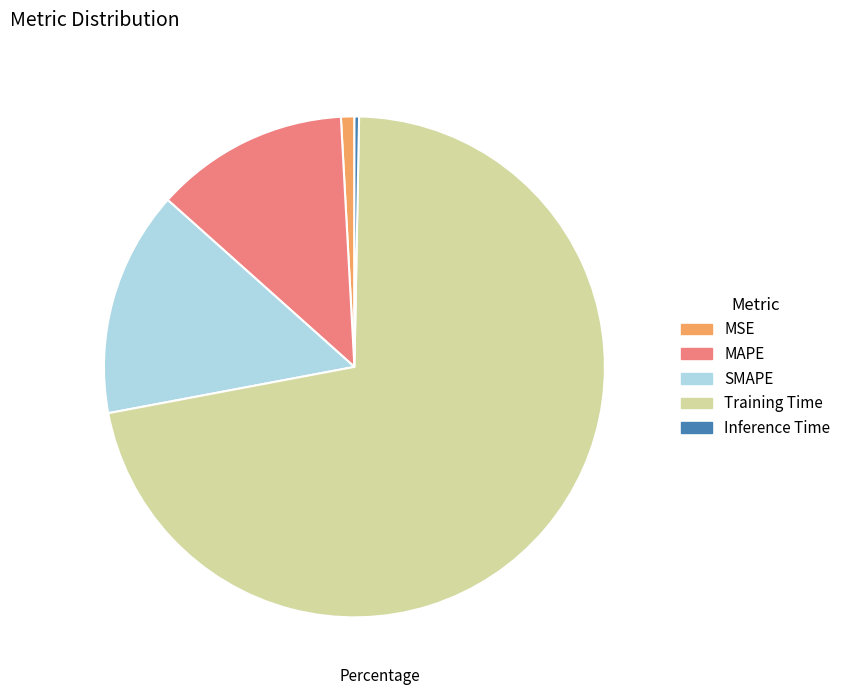

Rank the categories by value from highest to lowest.

Training Time, SMAPE, MAPE, MSE, Inference Time